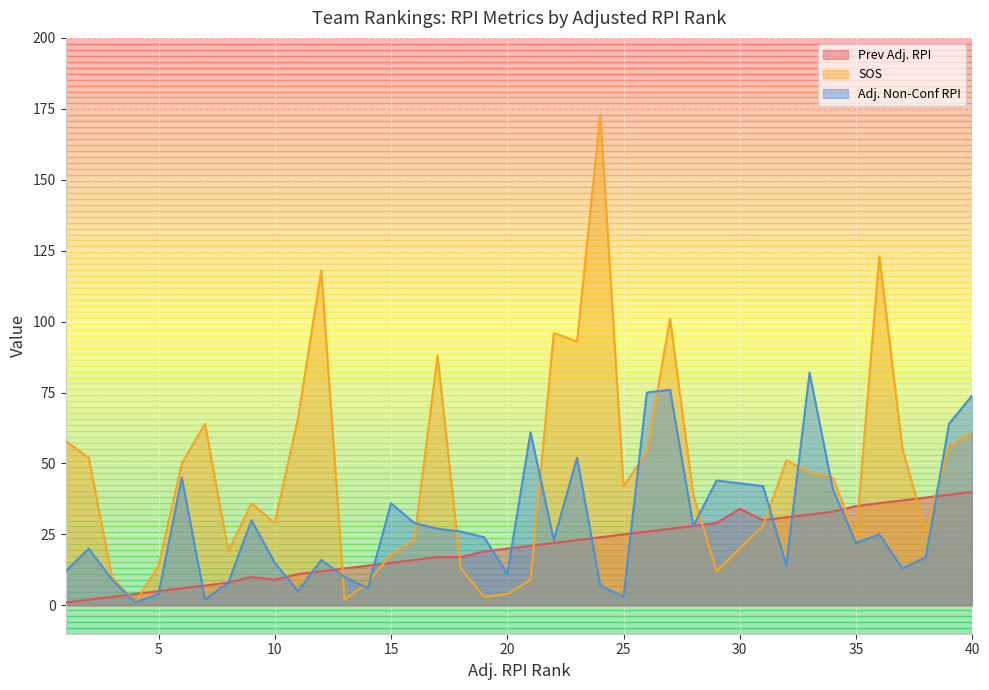

What is the total value across all series at 12?

146